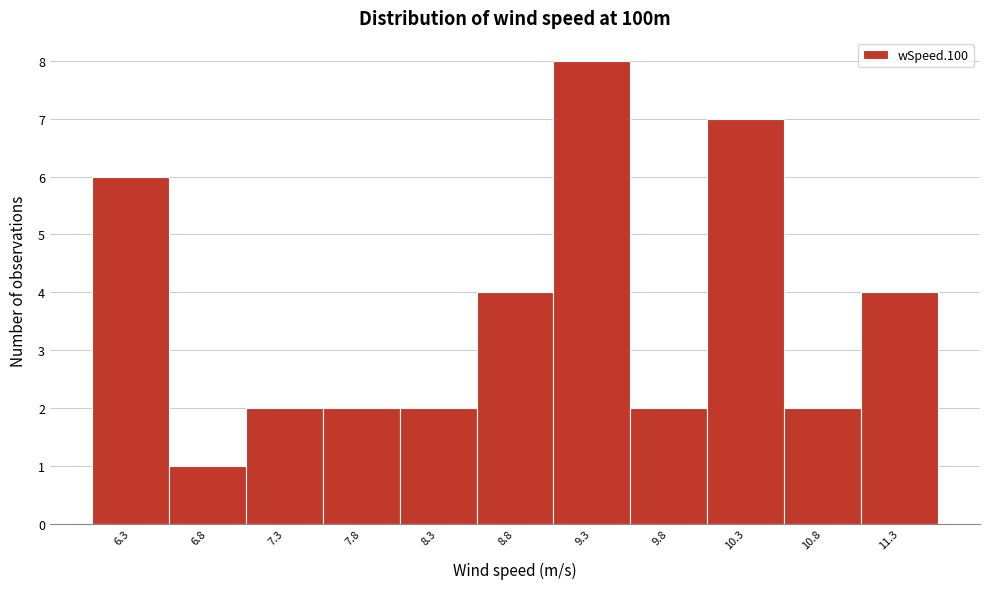

Reading left to right, list all the values displayed in this chart.

6	1	2	2	2	4	8	2	7	2	4